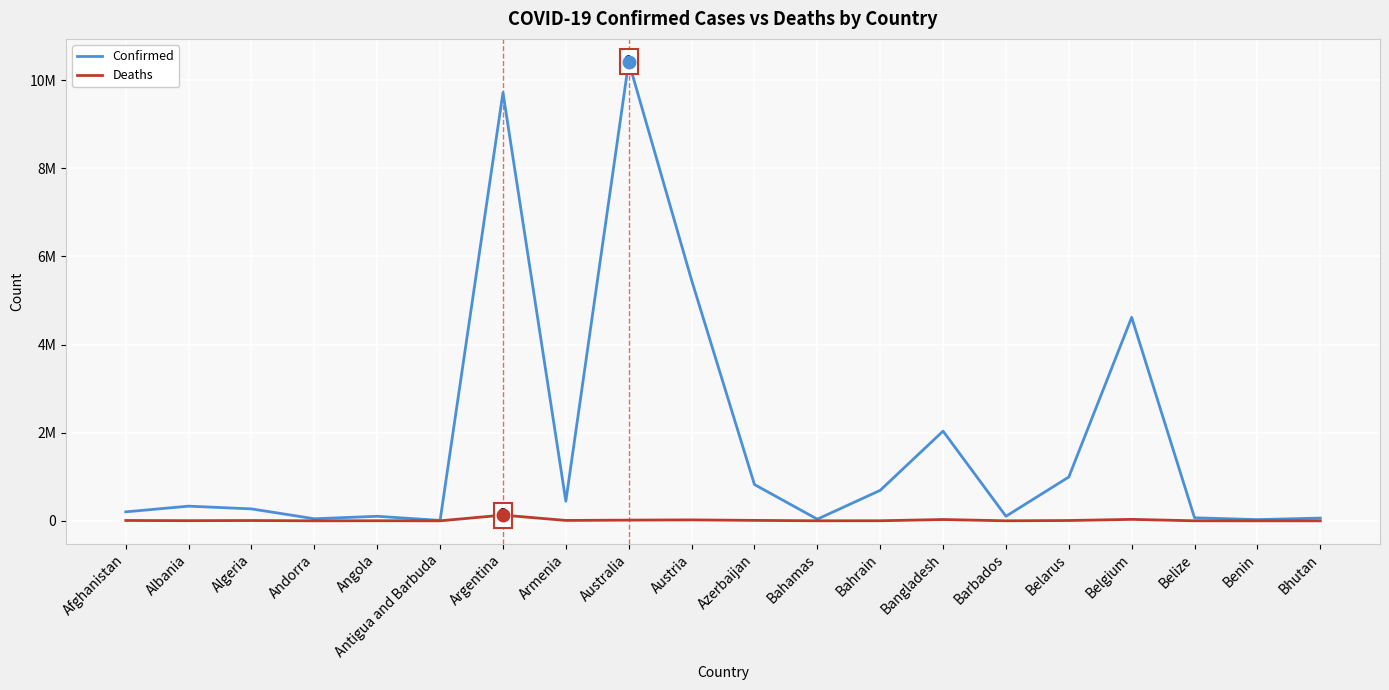

What are all the series names shown in the legend?

Confirmed, Deaths